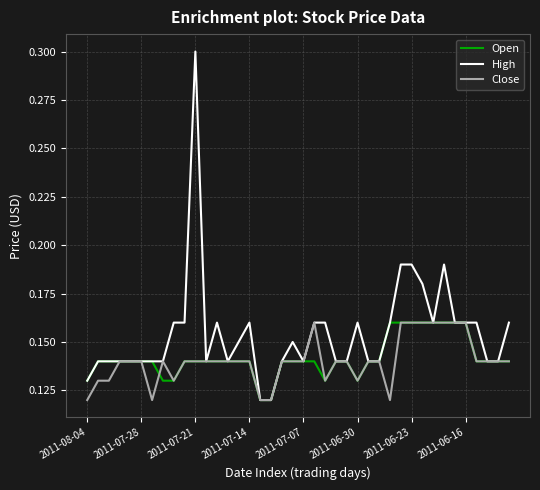

How many Close values are between 0 and 1?

40